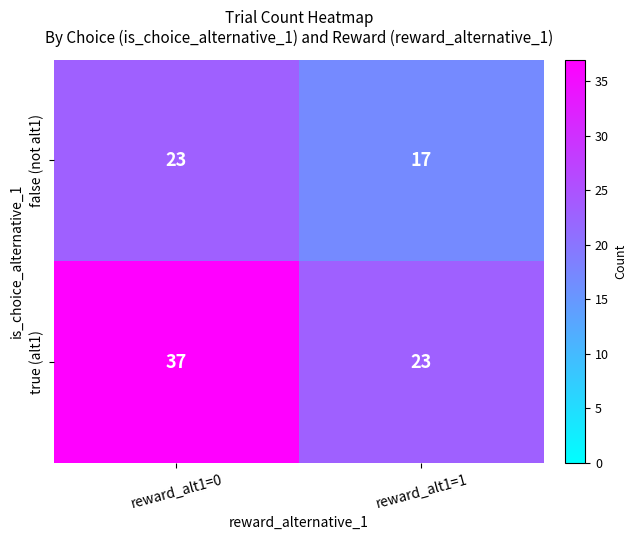

The false (not alt1) series shows 17 at reward_alt1=1. True or false?

True